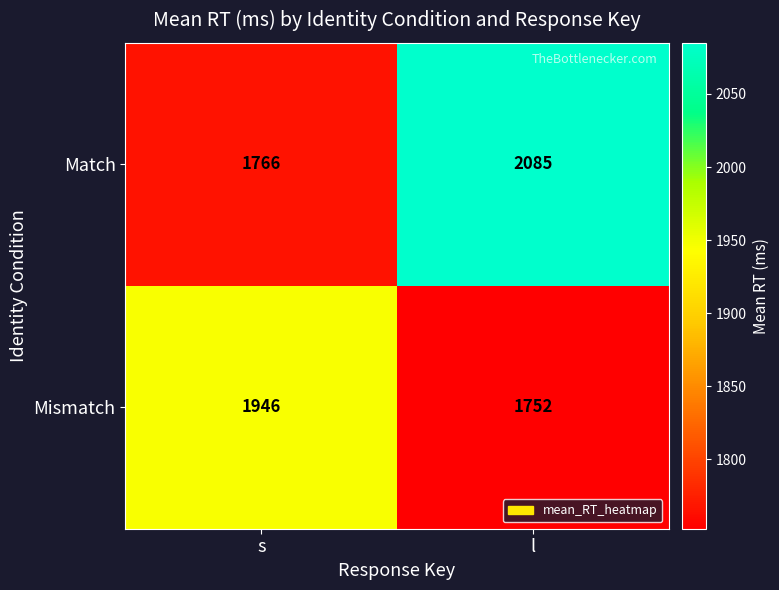

Rank the series by their average value, from highest to lowest.

Match, Mismatch